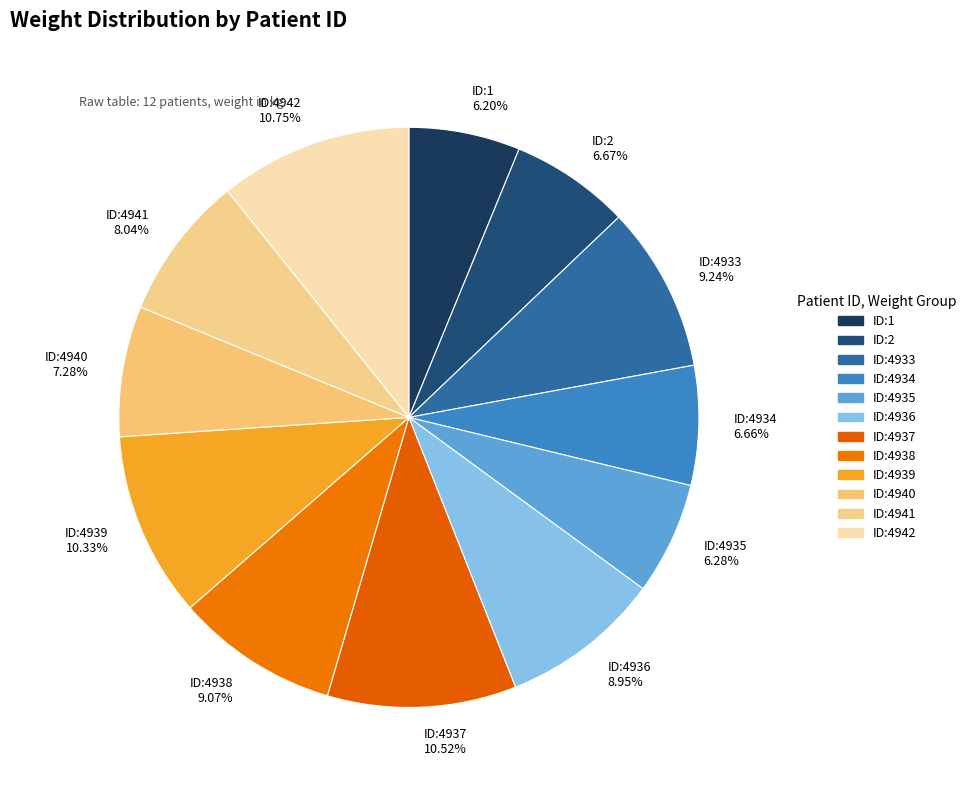

To the nearest percent, what is the difference between the largest and smallest slice percentages?

5%